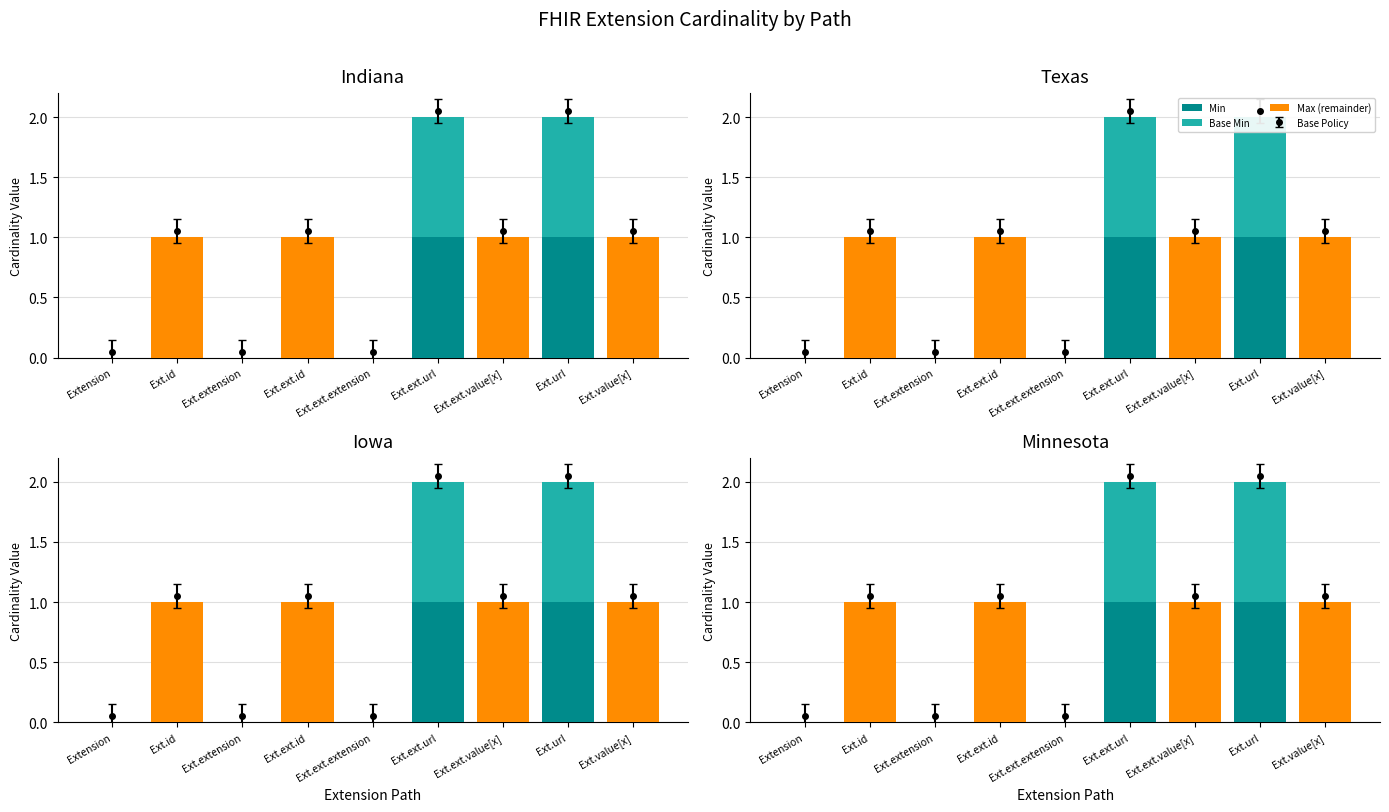

How many positive values does the Base Min series have?

2